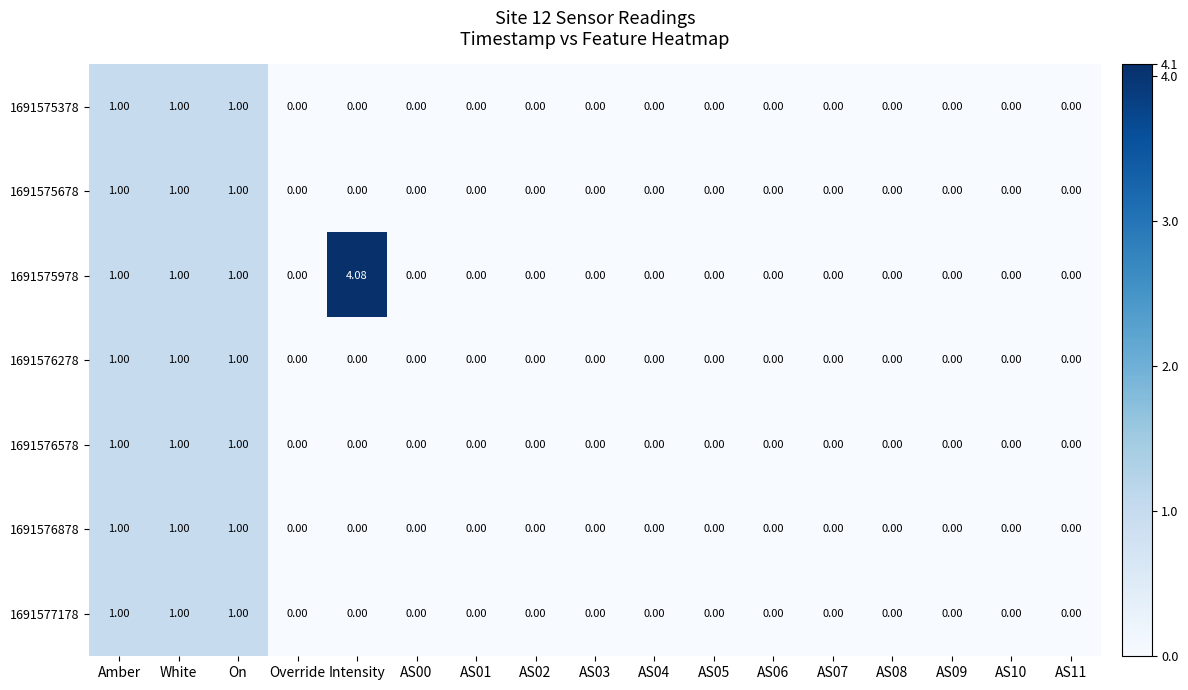

Is the value of 1691576878 at On greater than the value of 1691575978 at AS04?

Yes